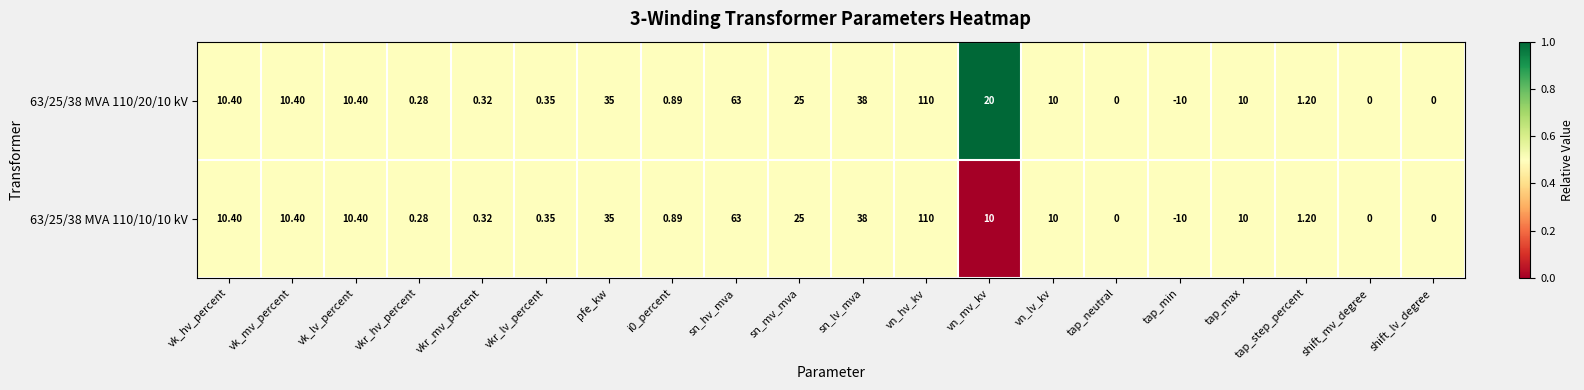

Which label corresponds to the largest value in the chart?

vn_hv_kv